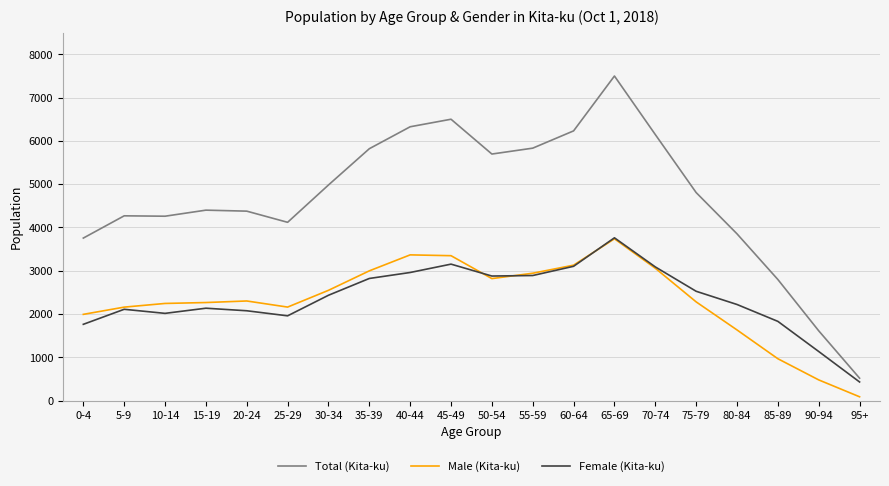

Is it true that Male (Kita-ku) equals 3347 at 45-49?

True